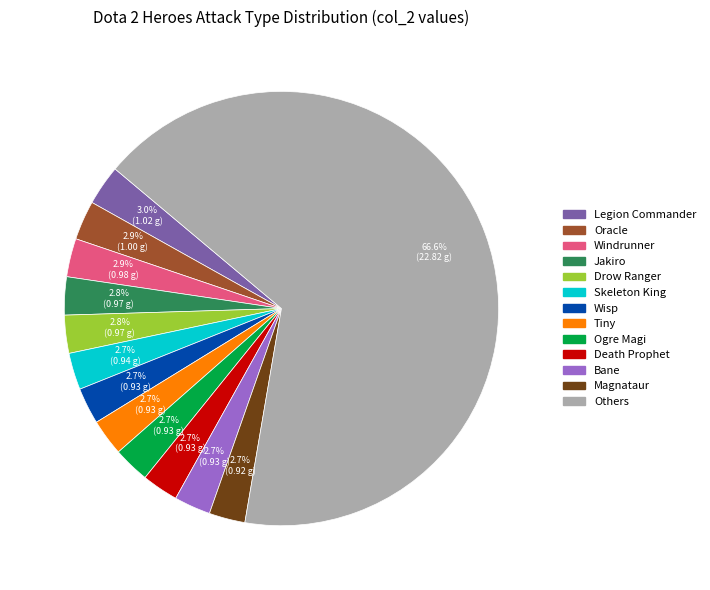

How many slices are in this pie chart?

13